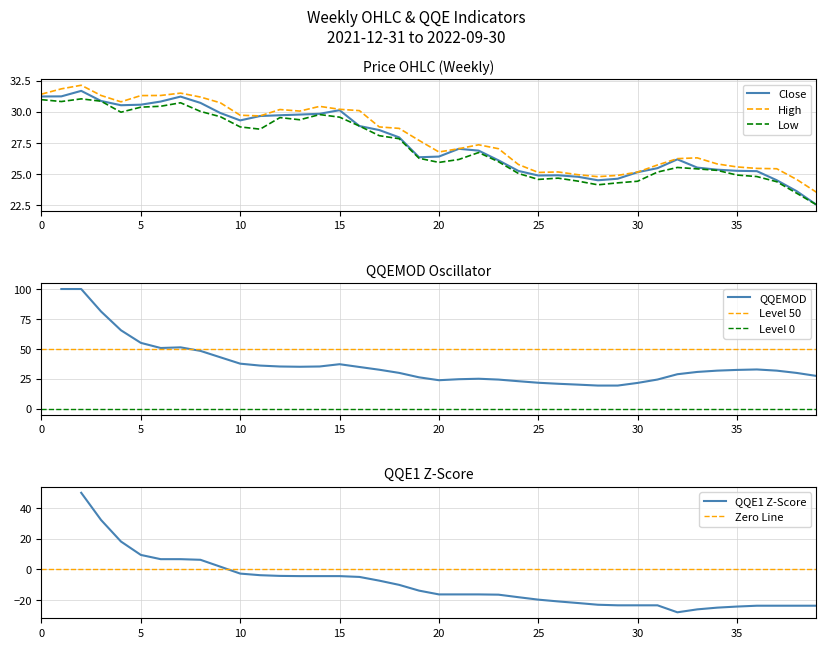

At which label does Close first exceed 27?

0